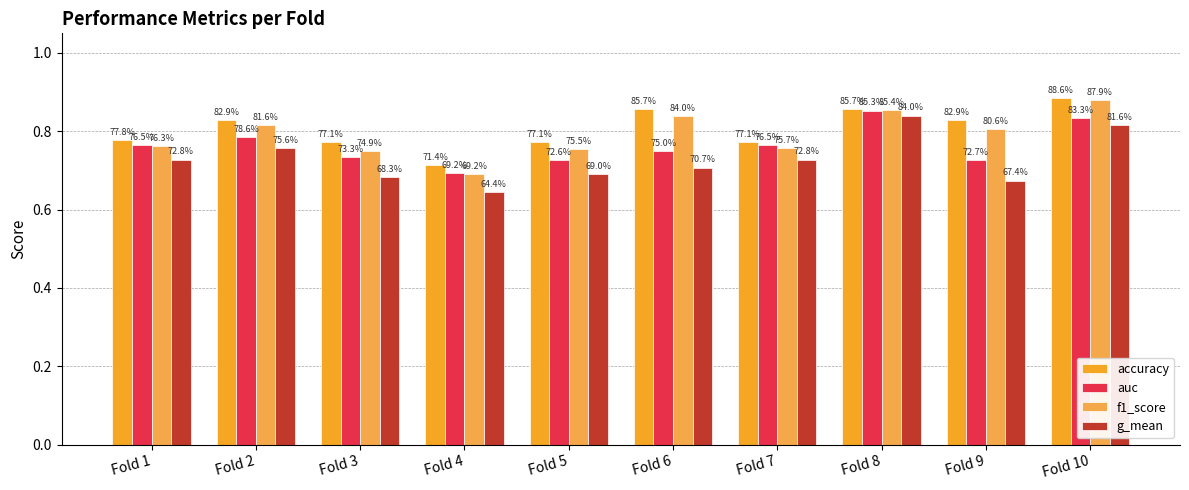

Reading right to left, extract all data points from this chart.

accuracy: Fold 10=0.9	Fold 9=0.8	Fold 8=0.9	Fold 7=0.8	Fold 6=0.9	Fold 5=0.8	Fold 4=0.7	Fold 3=0.8	Fold 2=0.8	Fold 1=0.8
auc: Fold 10=0.8	Fold 9=0.7	Fold 8=0.9	Fold 7=0.8	Fold 6=0.8	Fold 5=0.7	Fold 4=0.7	Fold 3=0.7	Fold 2=0.8	Fold 1=0.8
f1_score: Fold 10=0.9	Fold 9=0.8	Fold 8=0.9	Fold 7=0.8	Fold 6=0.8	Fold 5=0.8	Fold 4=0.7	Fold 3=0.7	Fold 2=0.8	Fold 1=0.8
g_mean: Fold 10=0.8	Fold 9=0.7	Fold 8=0.8	Fold 7=0.7	Fold 6=0.7	Fold 5=0.7	Fold 4=0.6	Fold 3=0.7	Fold 2=0.8	Fold 1=0.7